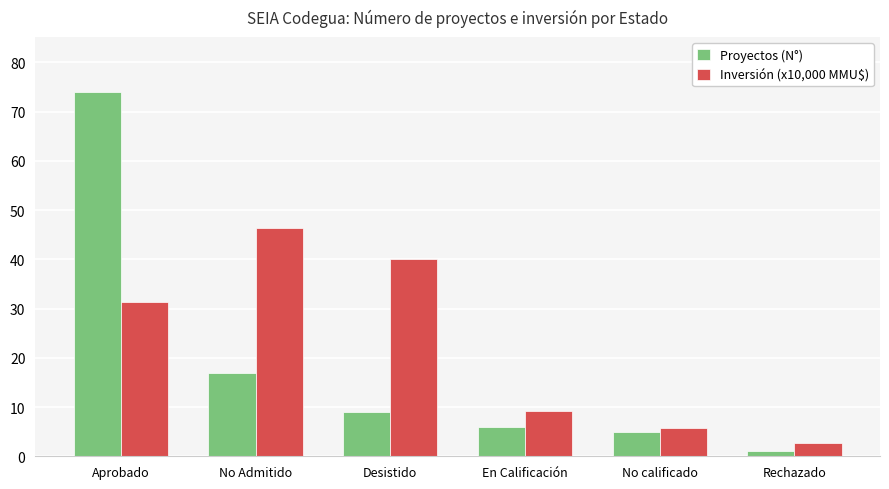

What is the sum of all Proyectos (N°) values?

112.0